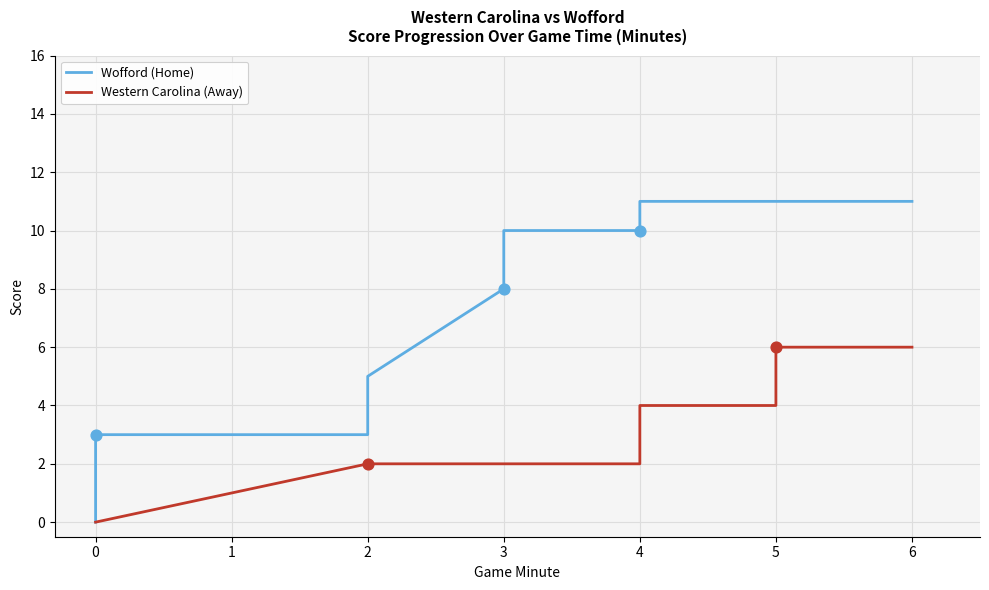

Which series has the largest total across all categories?

Wofford (Home)